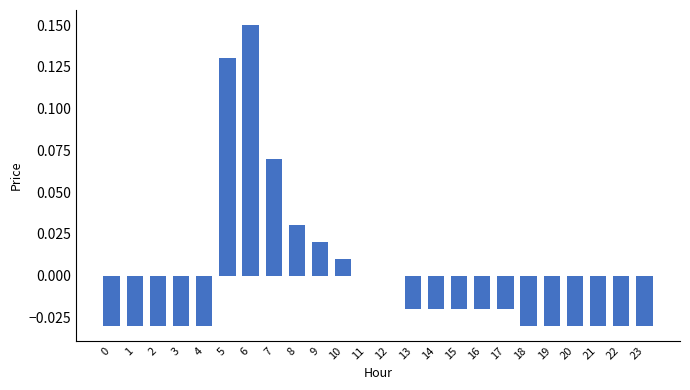

Which has a higher value, 11 or 23?

11